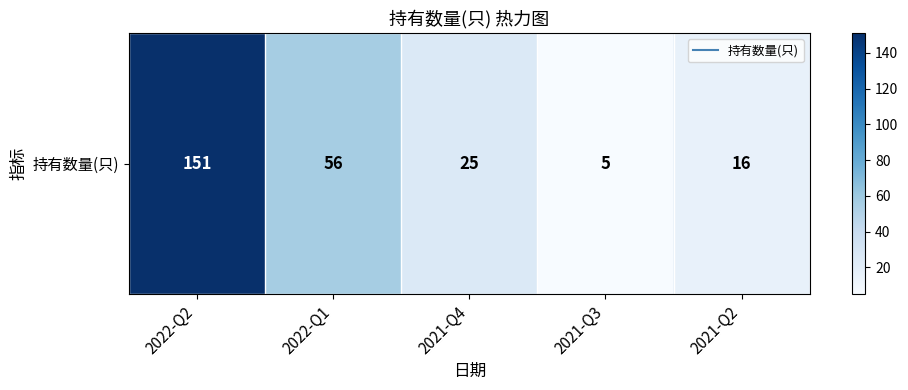

Rank the categories by value from highest to lowest.

2022-Q2, 2022-Q1, 2021-Q4, 2021-Q2, 2021-Q3